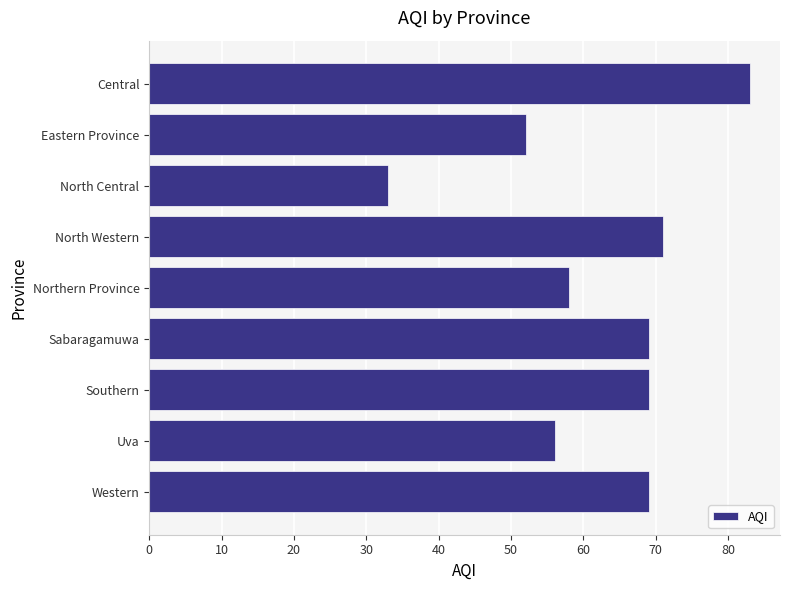

Does the chart contain stacked bars?

No